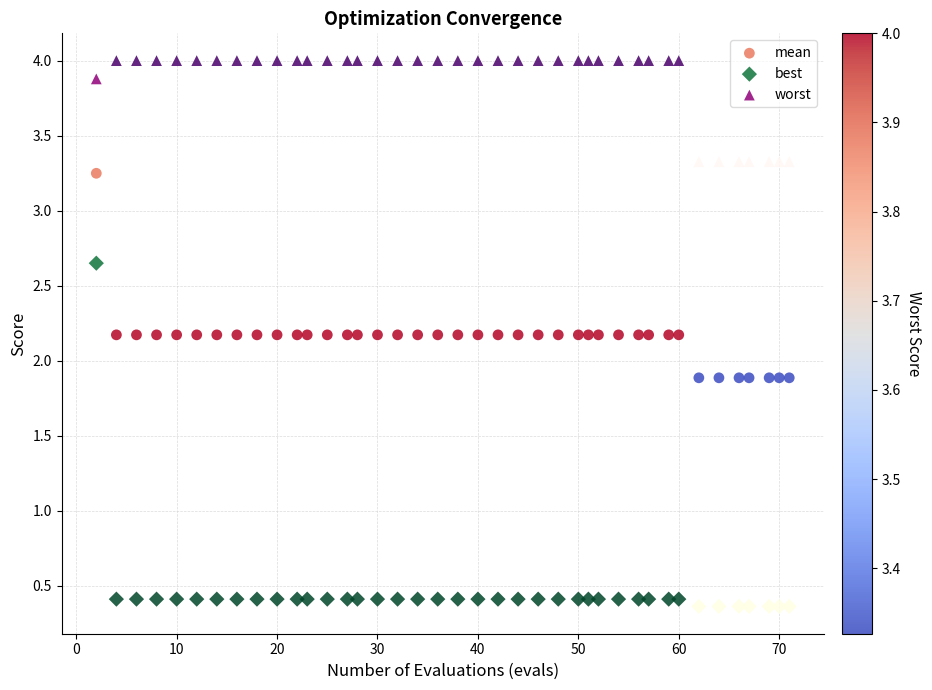

Across all data points, what is the range of Y values (max minus min)?

3.6